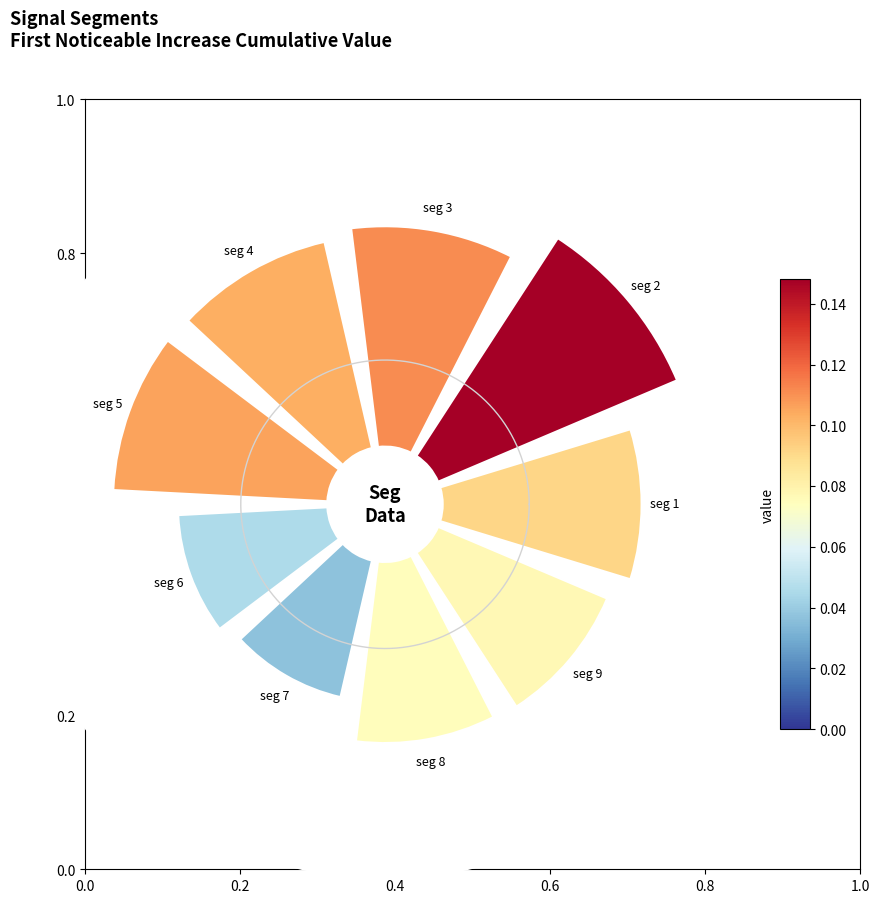

What percentage do 0.4 and 0.2 together represent?

27.3%